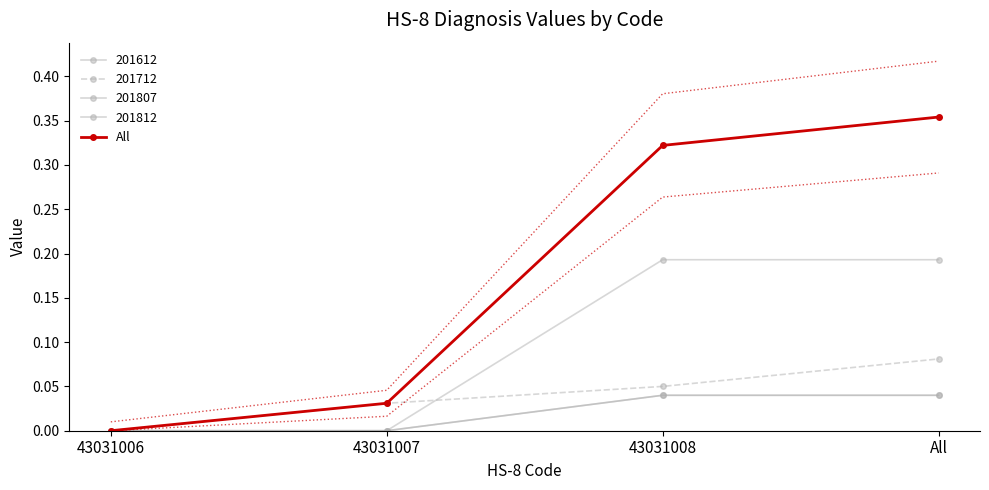

What is the change in value from 43031006 to All?

+0.4